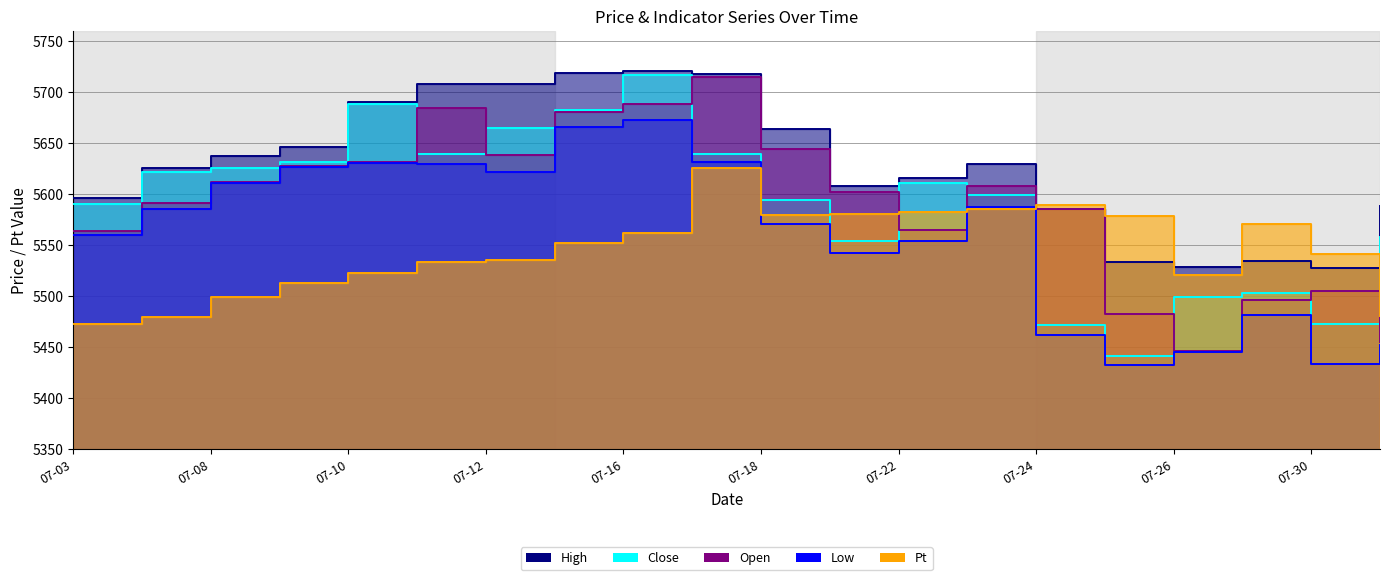

True or false: Low and Open intersect in this chart.

False